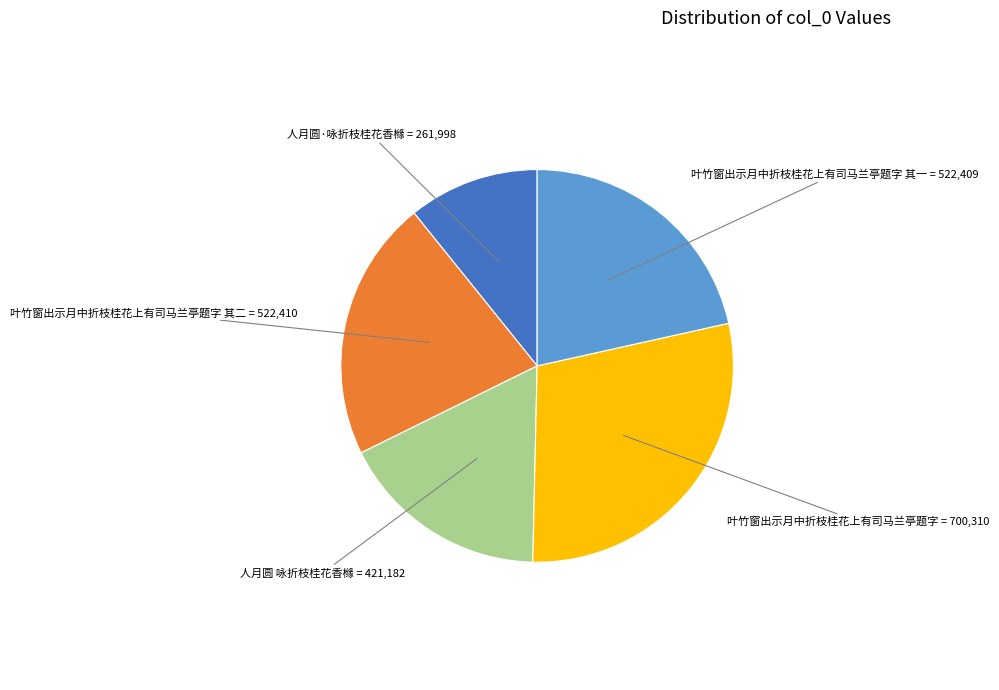

What is the smallest slice in the pie chart?

人月圆·咏折枝桂花香橼 = 261,998